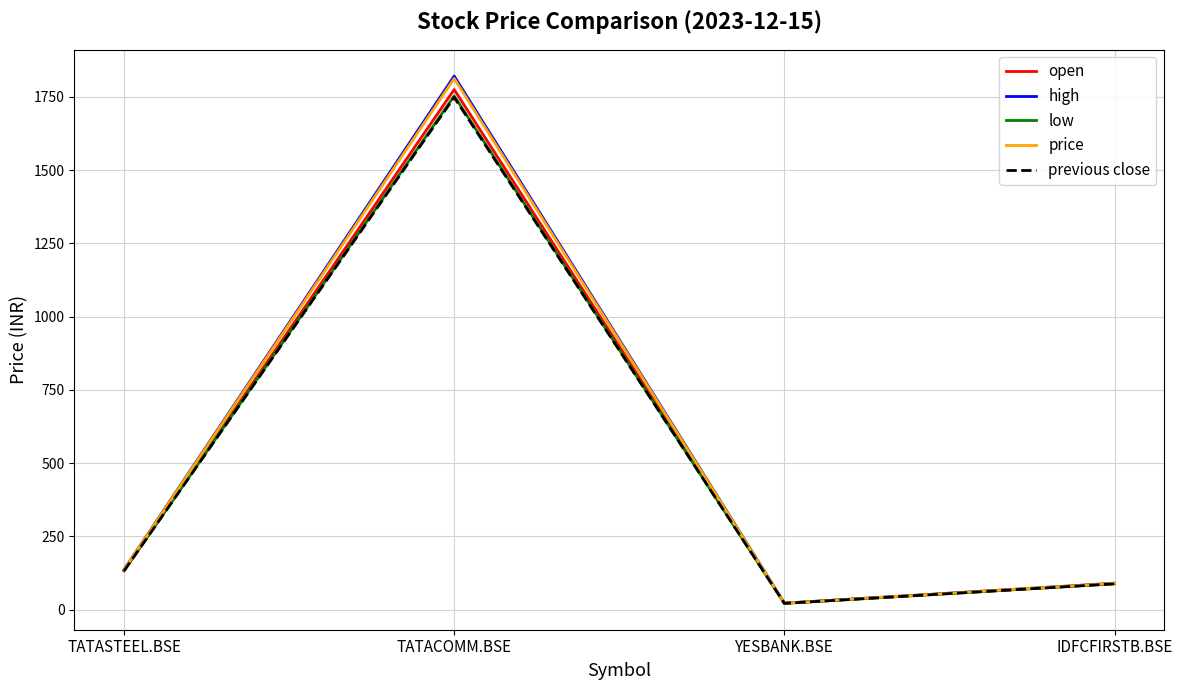

Where is price nearest to the value 917?

TATASTEEL.BSE